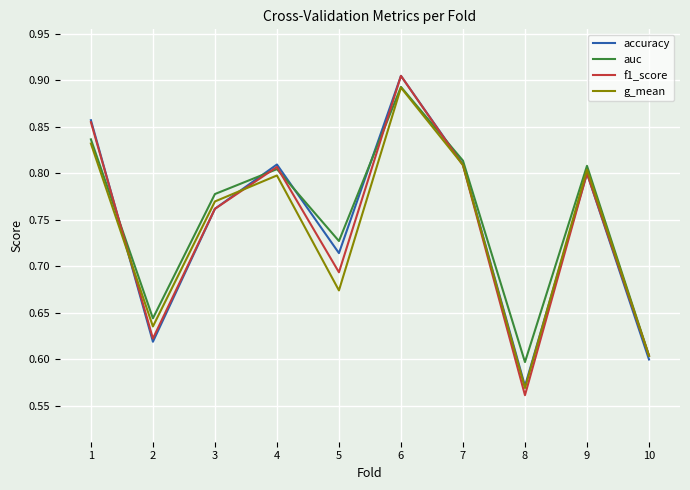

What is the difference between the f1_score values at 6 and 8?

0.3